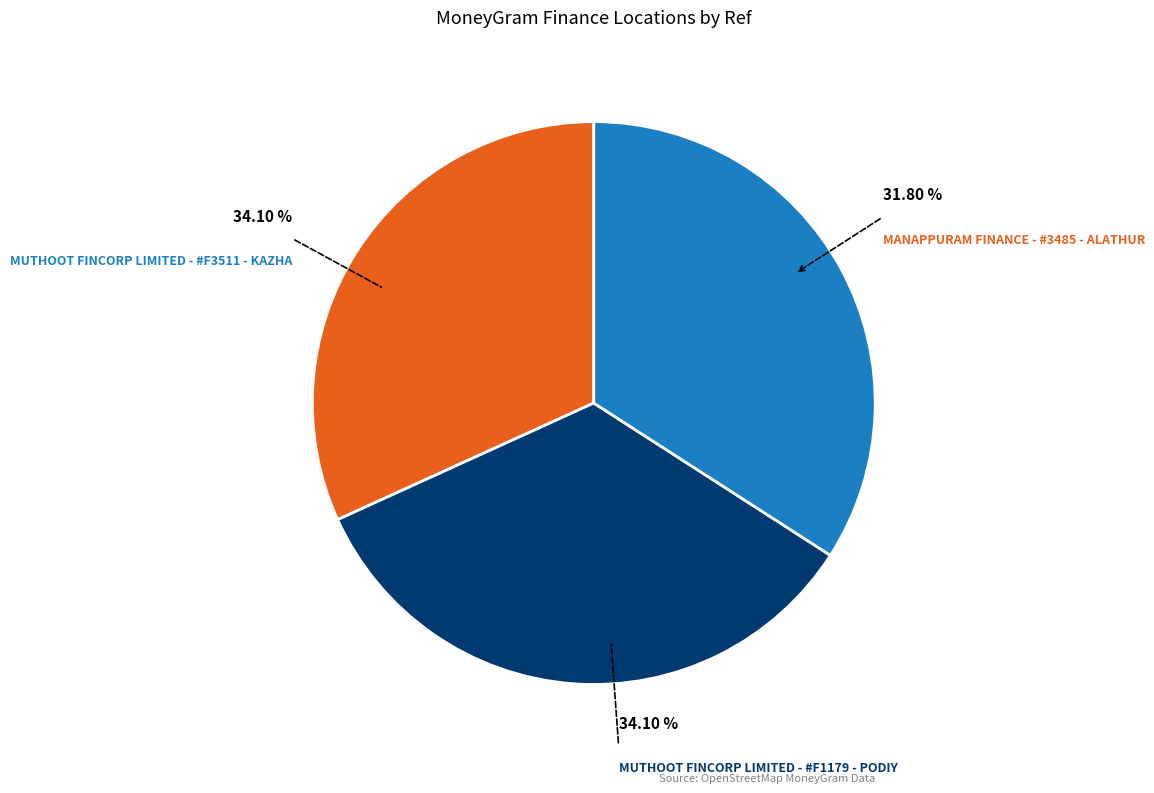

Does any single category account for the majority?

No